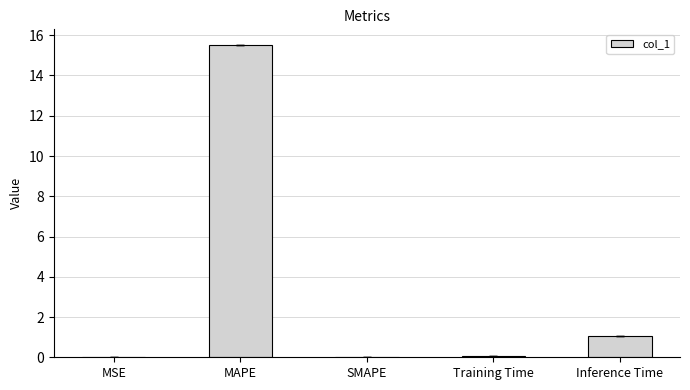

What is the greatest value displayed?

15.5